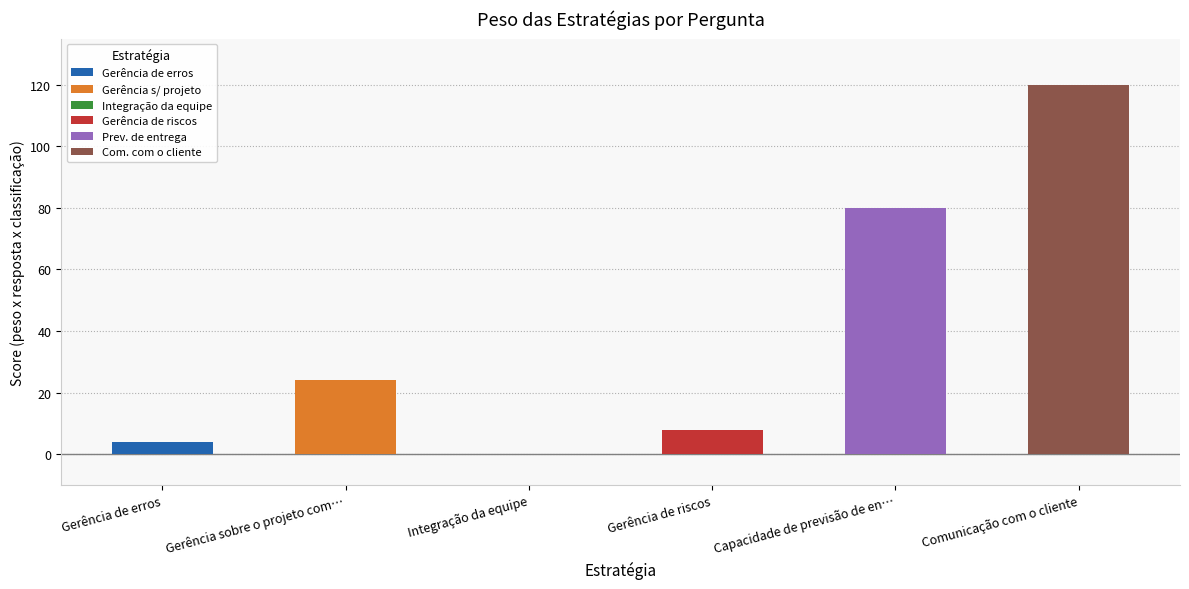

Are the bars grouped side by side (vs. stacked)?

No